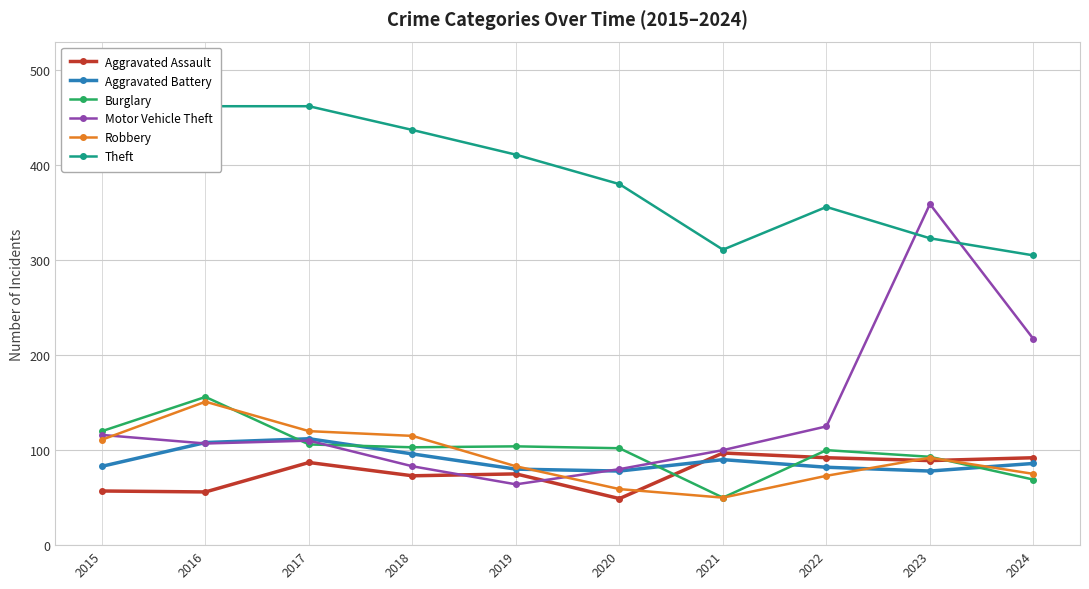

In Robbery, how many points are higher than both neighbors (excluding endpoints)?

2